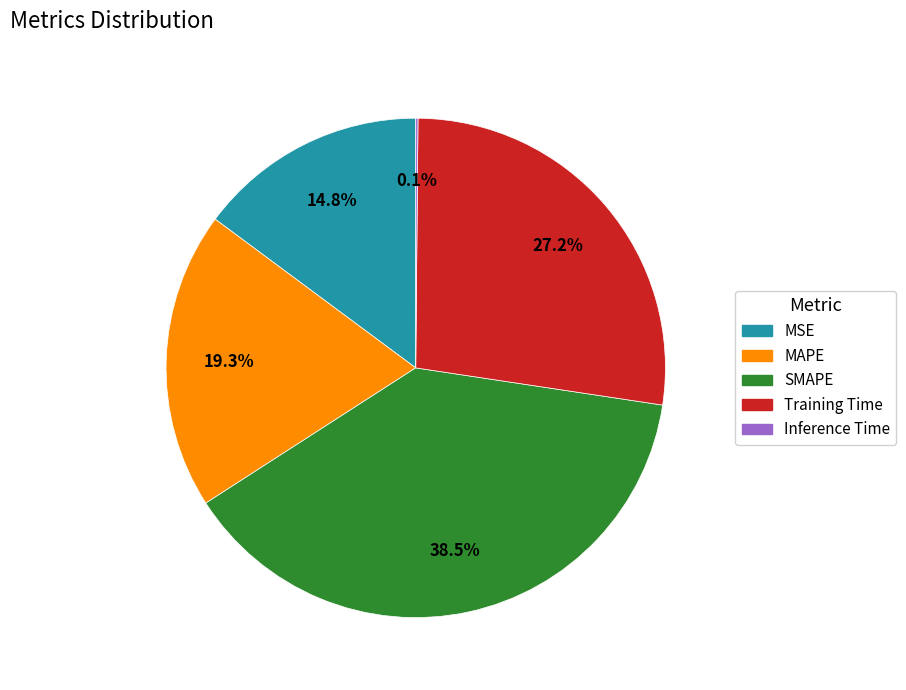

Which category has the biggest portion of the pie?

SMAPE